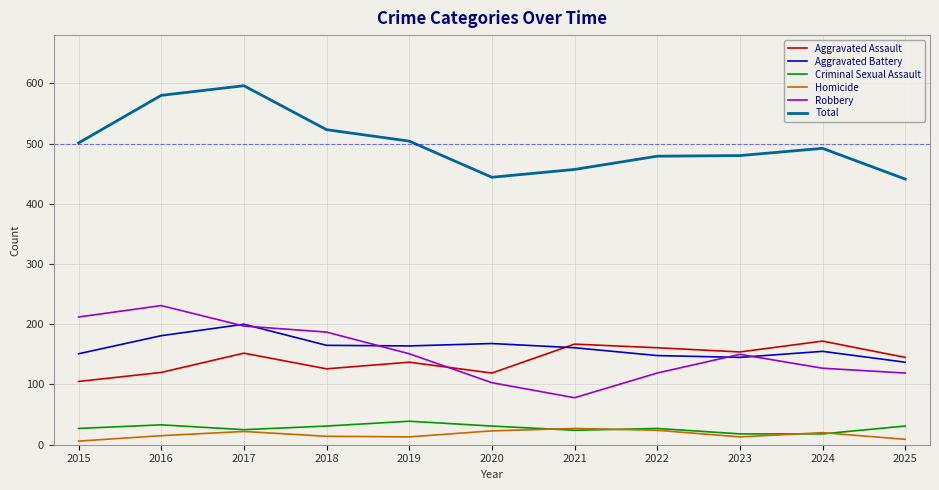

Is the value of Aggravated Battery at 2018 greater than the value of Total at 2020?

No